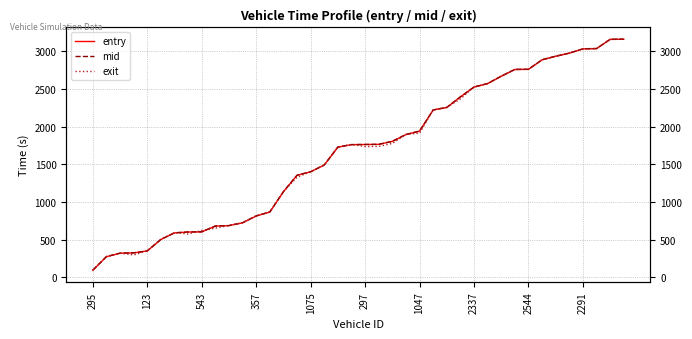

How many intersections are there between exit and entry?

14